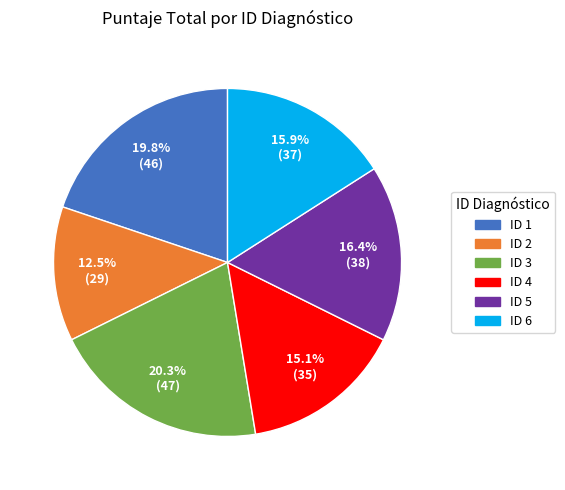

Is there a majority slice in this chart?

No